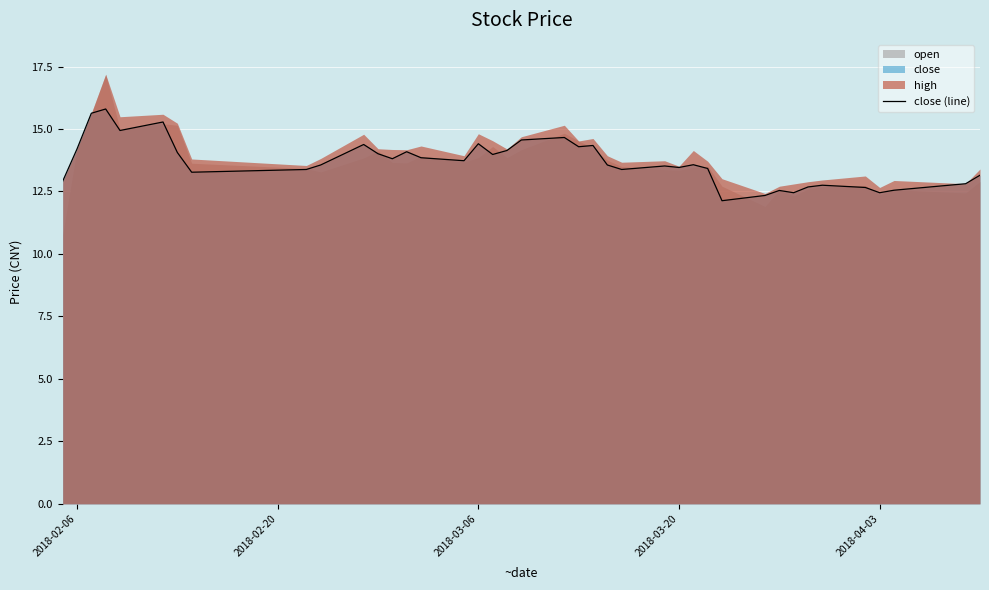

The value of close (line) at 2018-04-03 is 12.4. True or false?

True